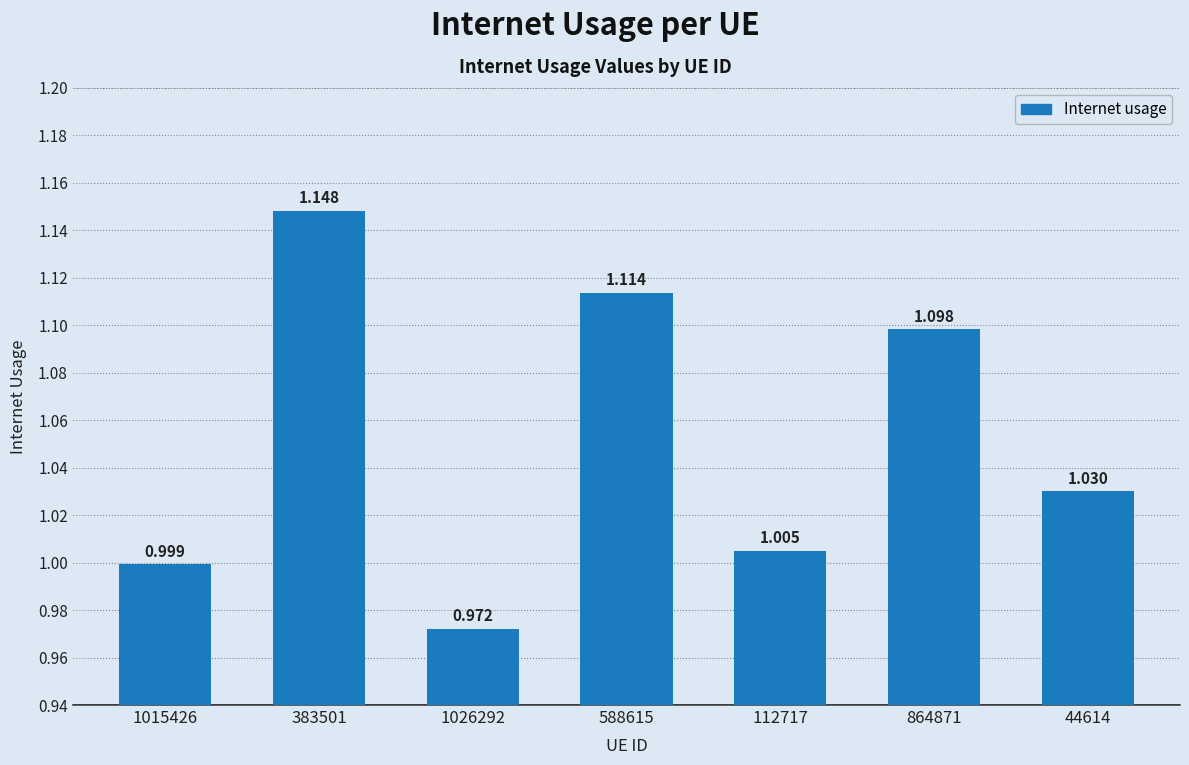

Which has a higher value, 1015426 or 44614?

44614